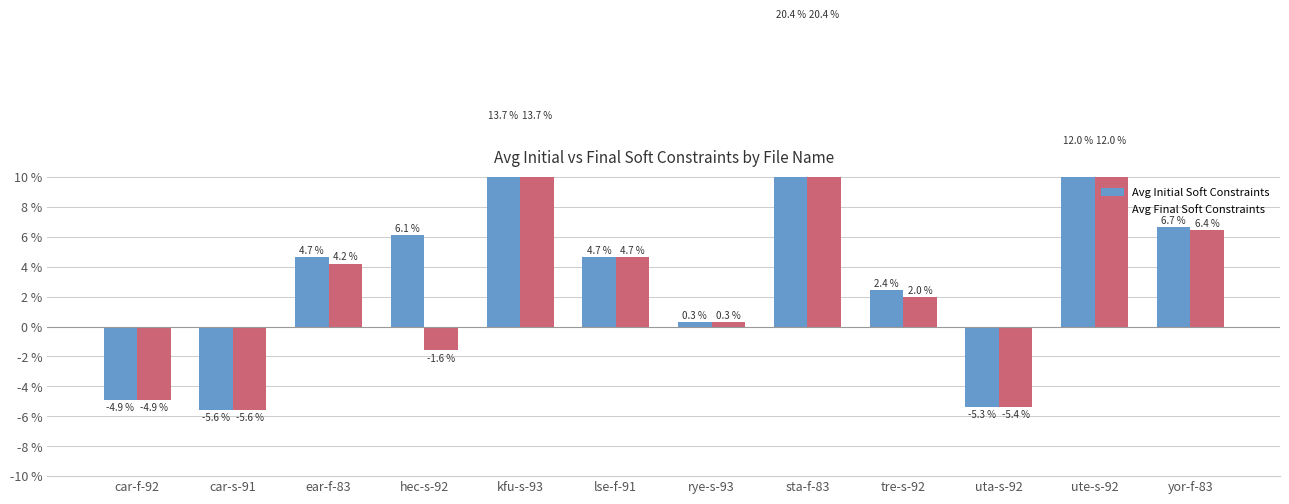

How many values in Avg Final Soft Constraints are below zero?

4